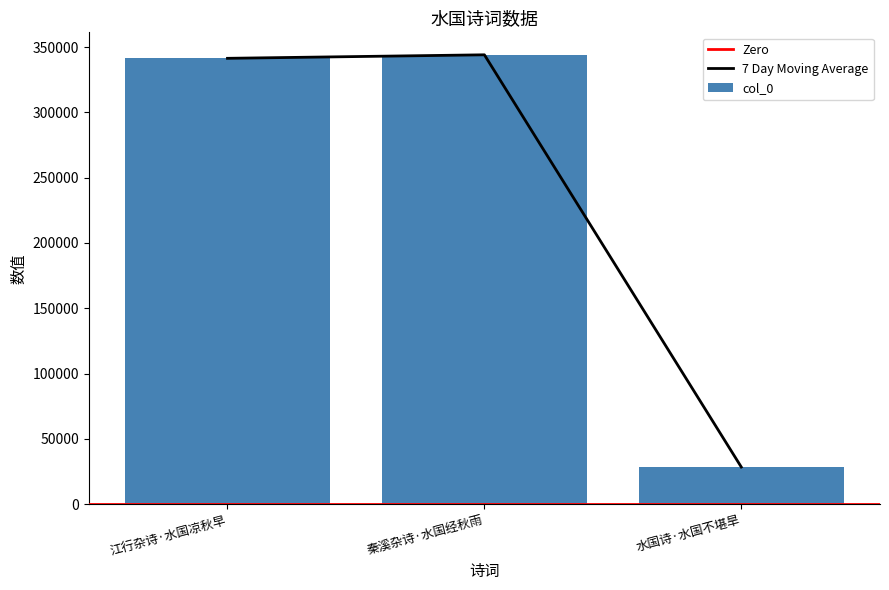

What is the ratio of the value at 江行杂诗·水国凉秋早 to the value at 水国诗·水国不堪旱?

12.0